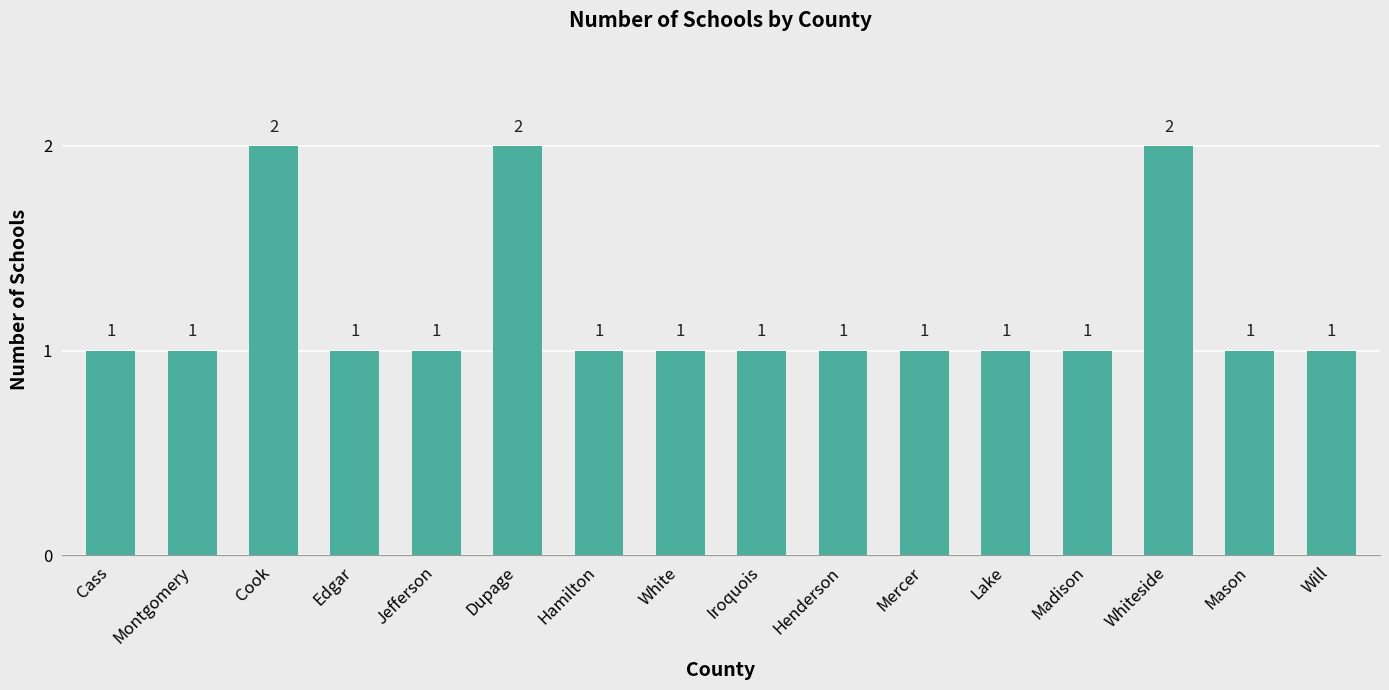

The value at Hamilton is 1. True or false?

True